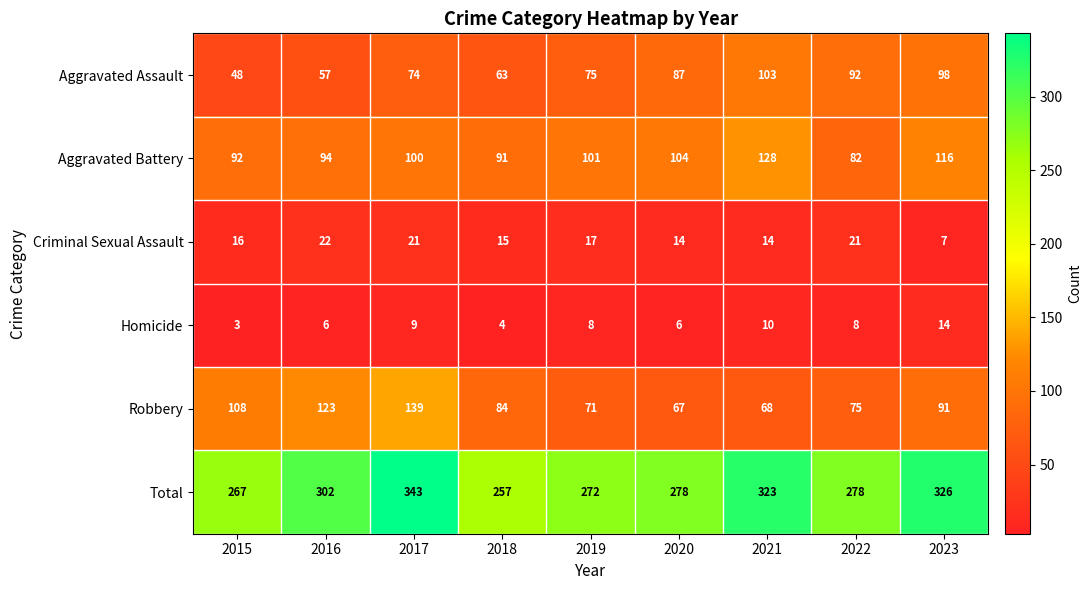

How many values in the Robbery series are below 84?

4